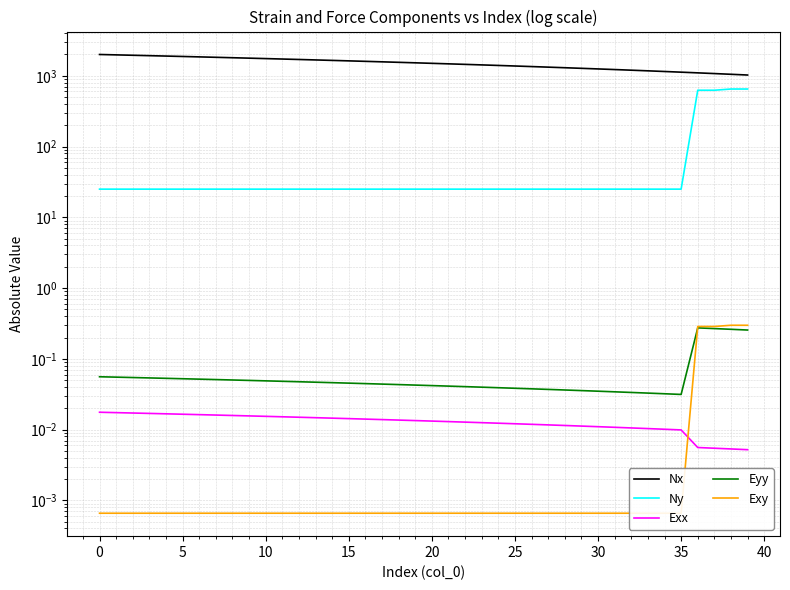

True or false: Exx has more than 1 interior local peaks.

False